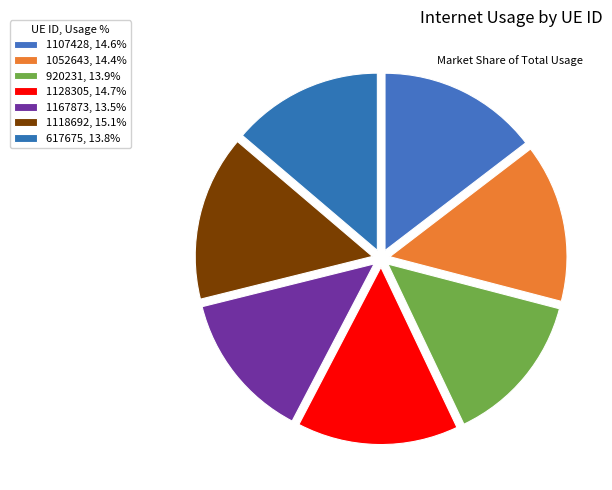

What is the smallest slice in the pie chart?

1167873